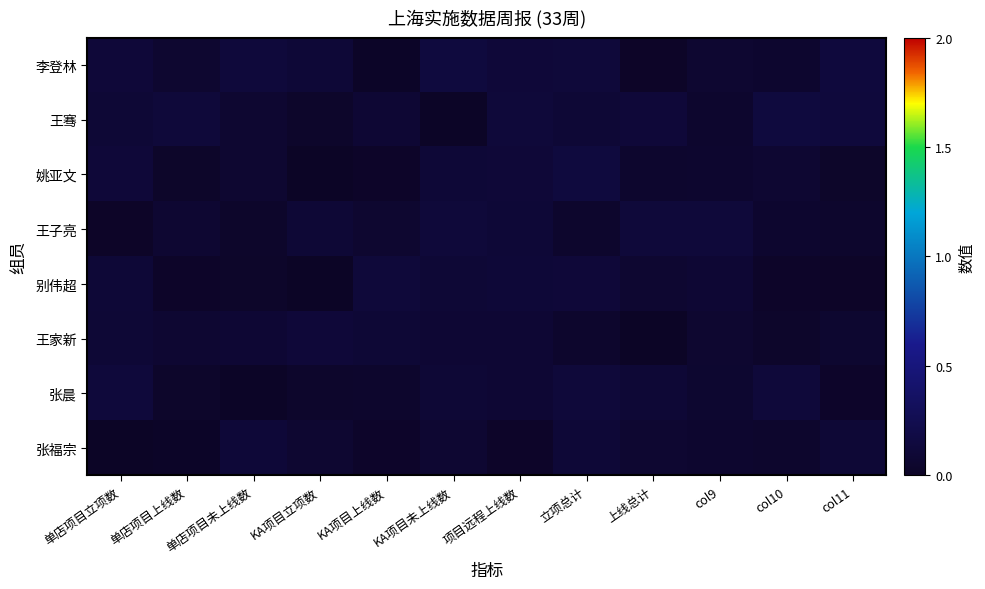

Which has a higher value, 单店项目未上线数 or 单店项目上线数?

单店项目未上线数